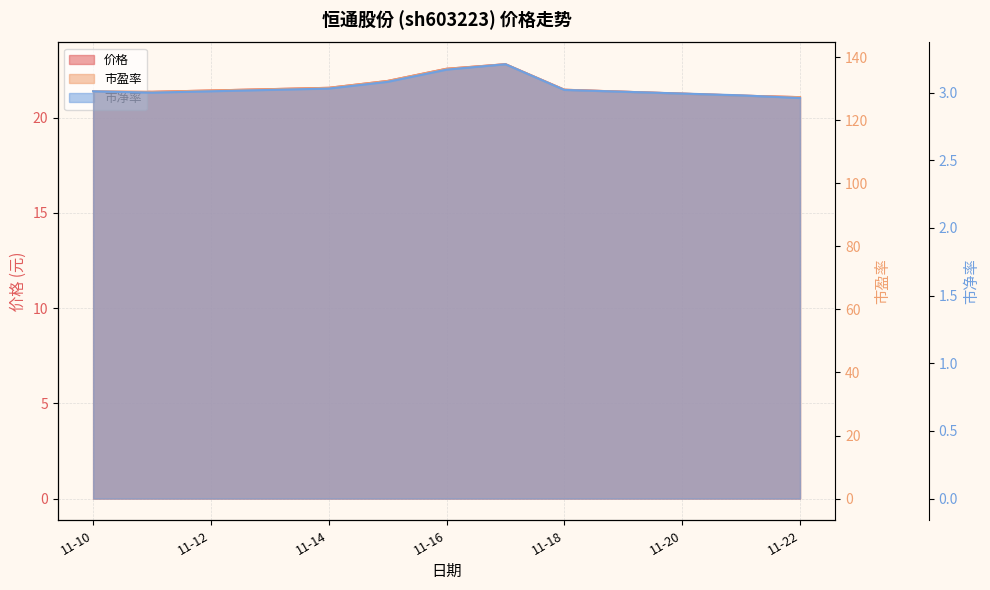

What is the smallest value displayed?

3.0